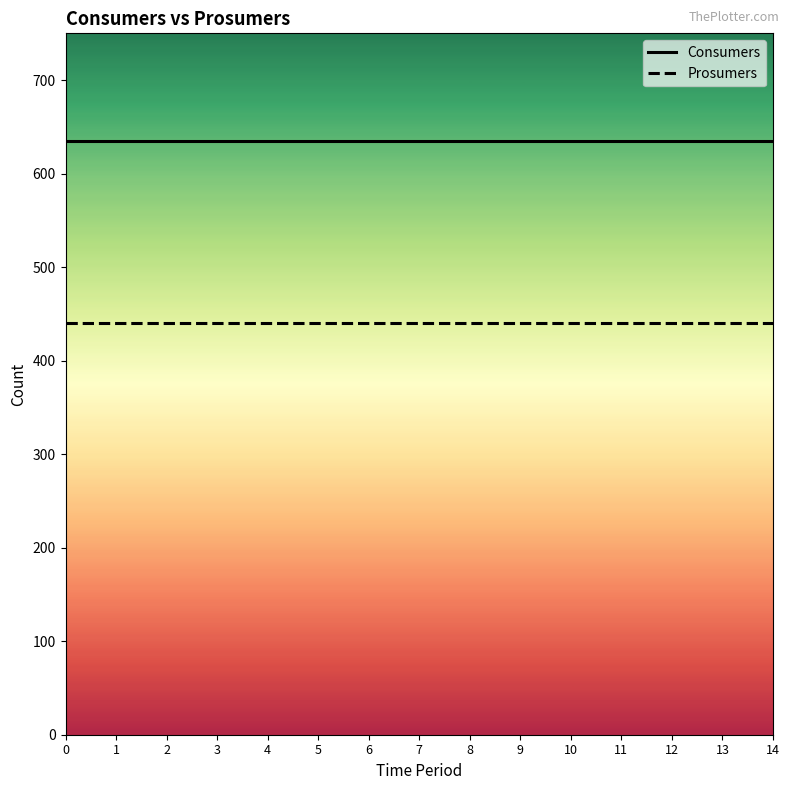

Reading left to right, list all the values displayed in this chart.

Consumers: 0=635	1=635	2=635	3=635	4=635	5=635	6=635	7=635	8=635	9=635	10=635	11=635	12=635	13=635	14=635
Prosumers: 0=440	1=440	2=440	3=440	4=440	5=440	6=440	7=440	8=440	9=440	10=440	11=440	12=440	13=440	14=440